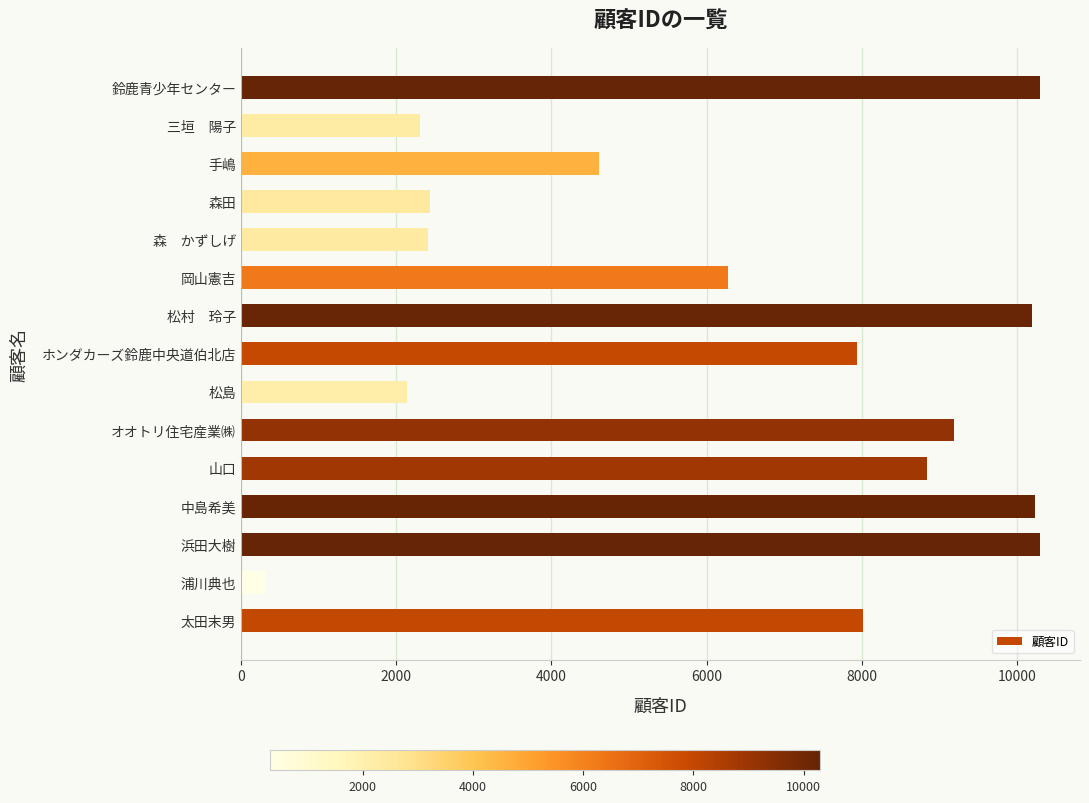

How many data points are less than 7932?

7